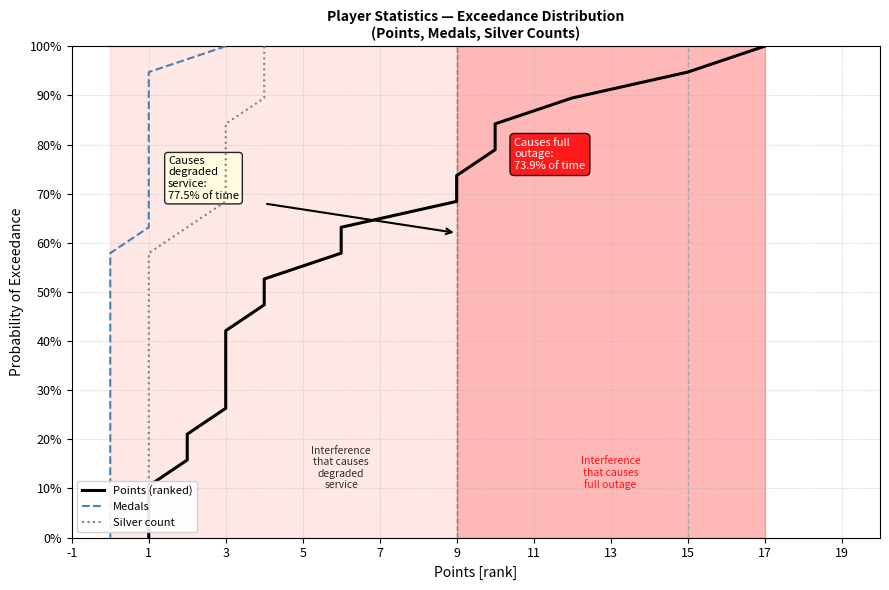

Which series changed the most between 3 and 15?

Points (ranked)